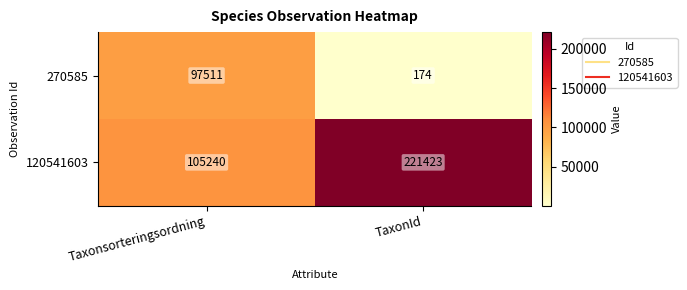

Which series has the largest total across all categories?

120541603